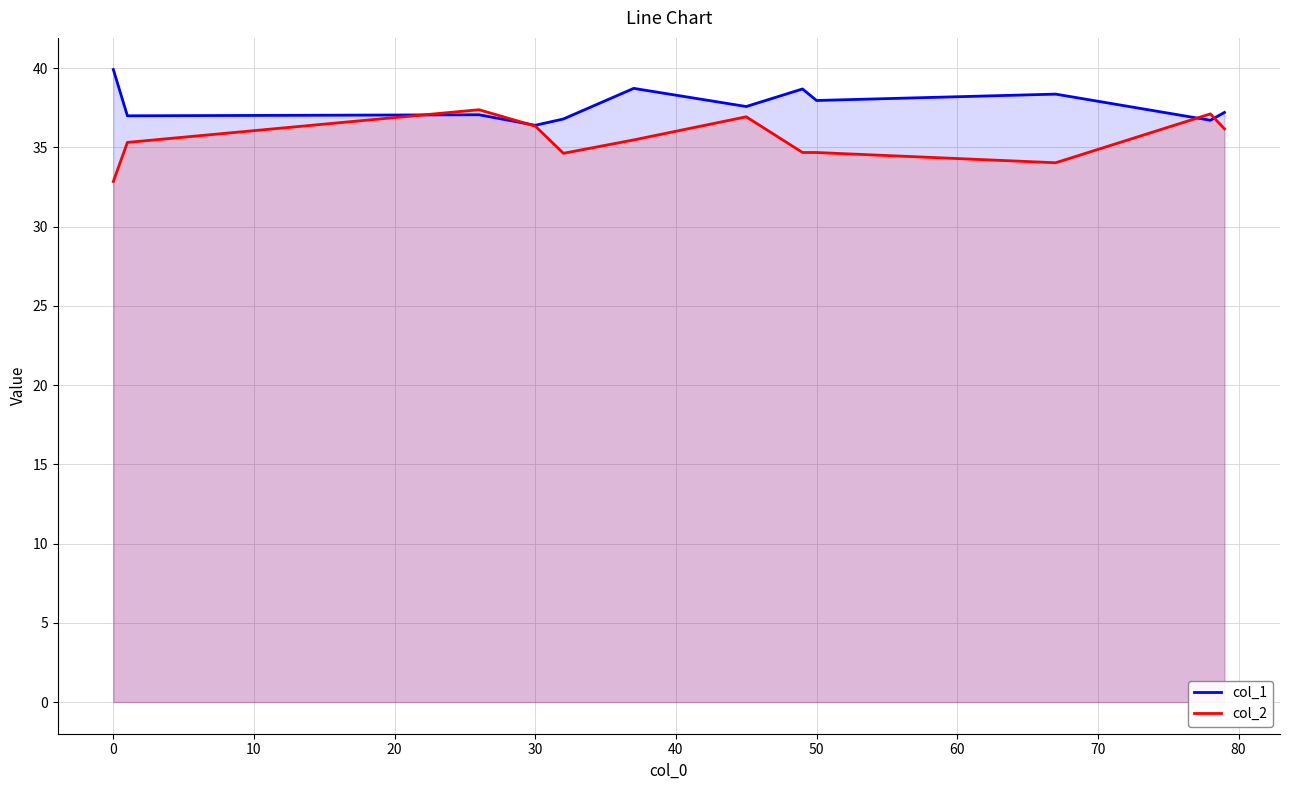

What is the minimum value for col_2?

32.9